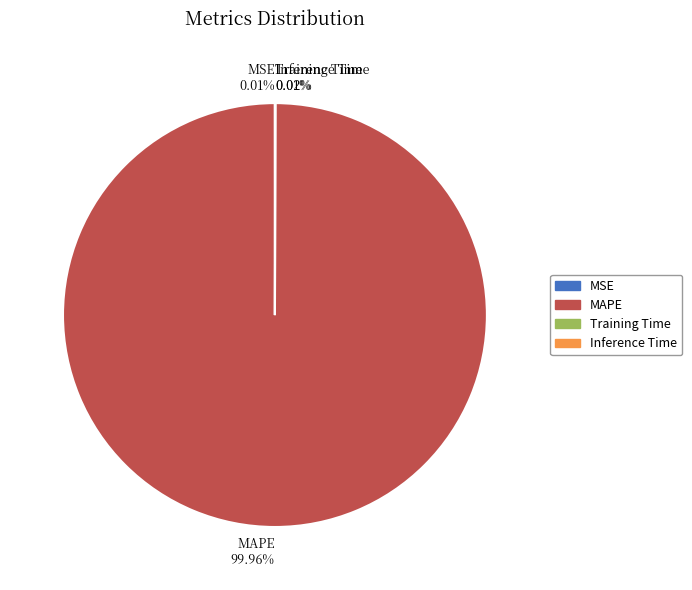

Is there a majority slice in this chart?

Yes